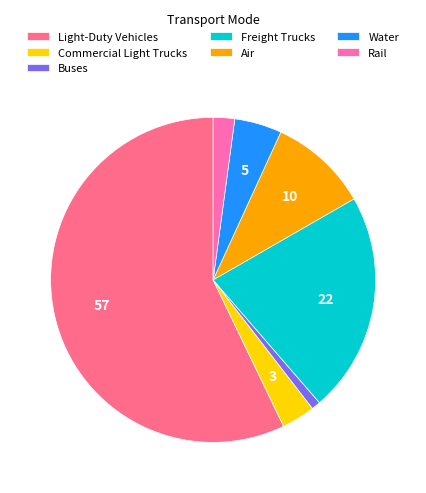

Count the number of slices in the pie.

7